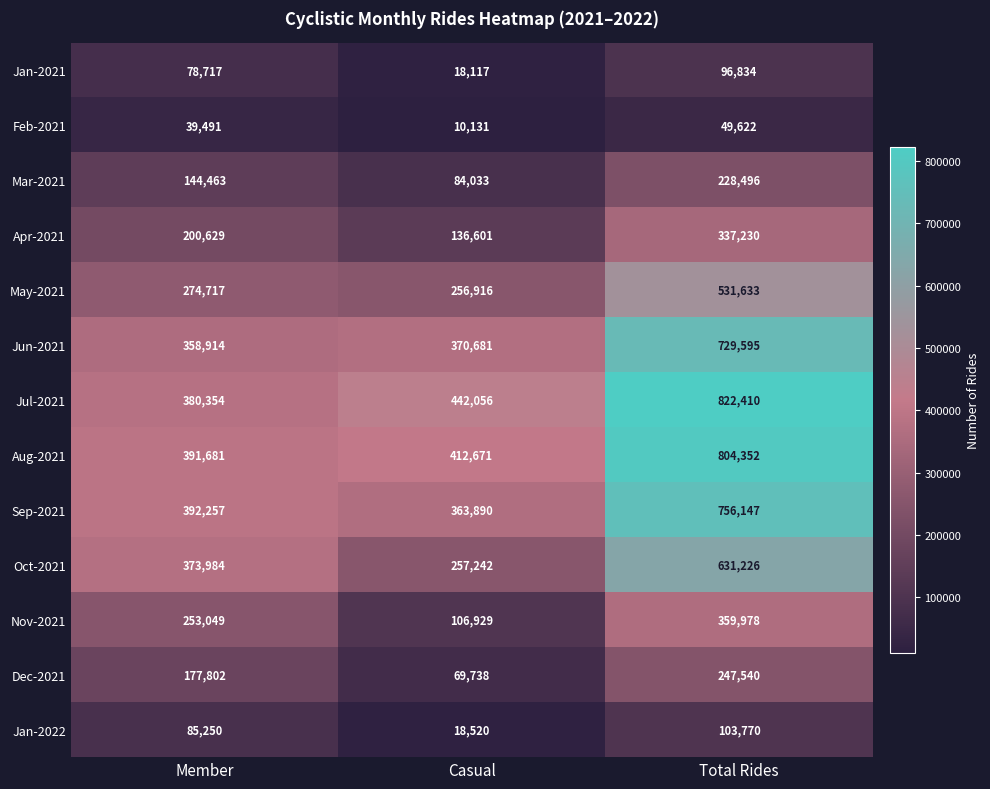

What is the difference between the maximum and minimum values in the Aug-2021 series?

412671